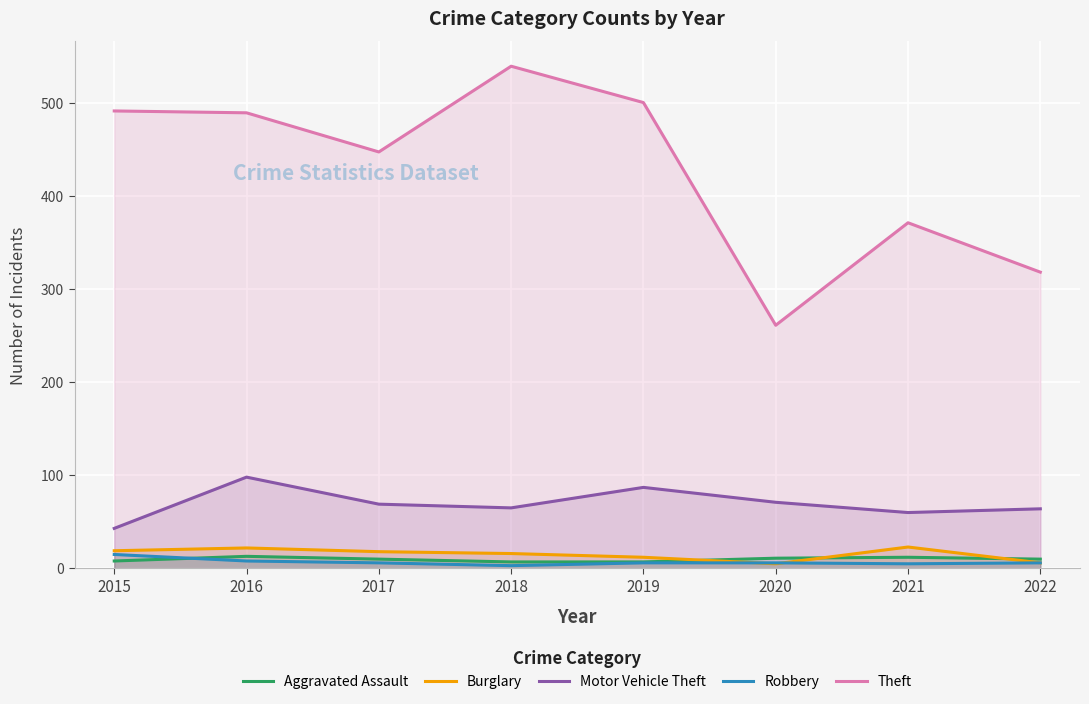

What is the spread (max minus min) of values at 2017?

441